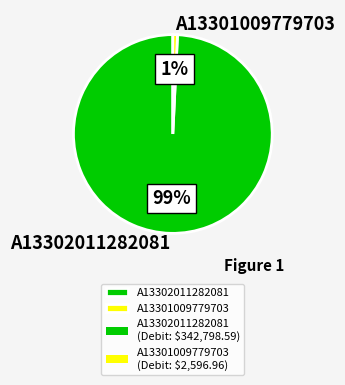

Is there a majority slice in this chart?

Yes